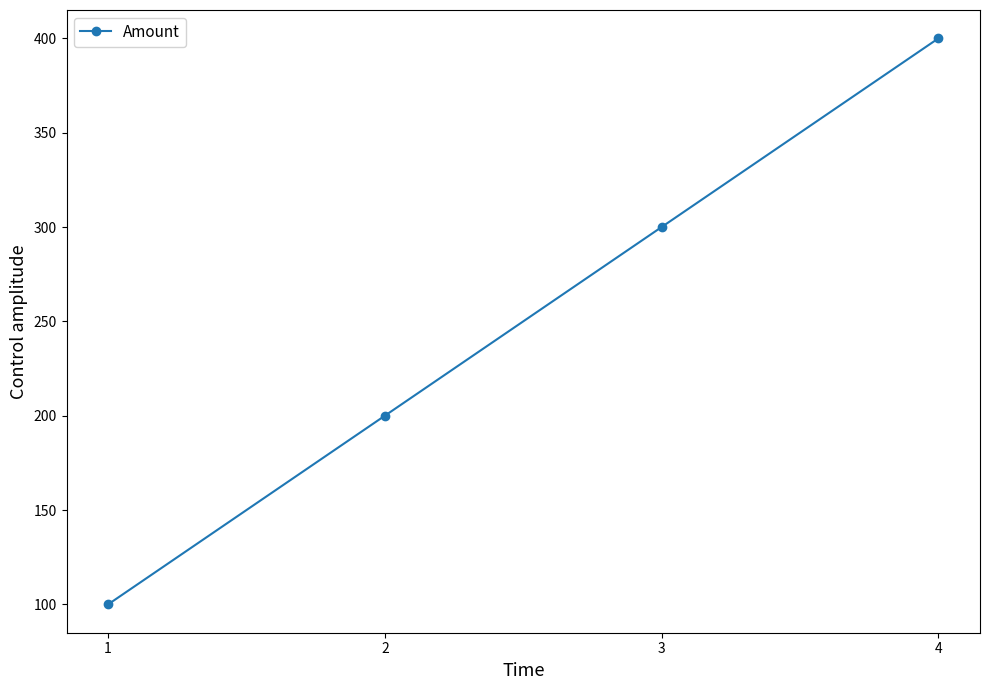

How many lines are shown in the chart?

1